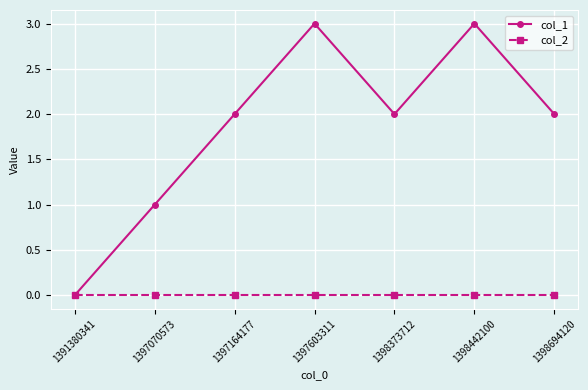

What are all the series names shown in the legend?

col_1, col_2